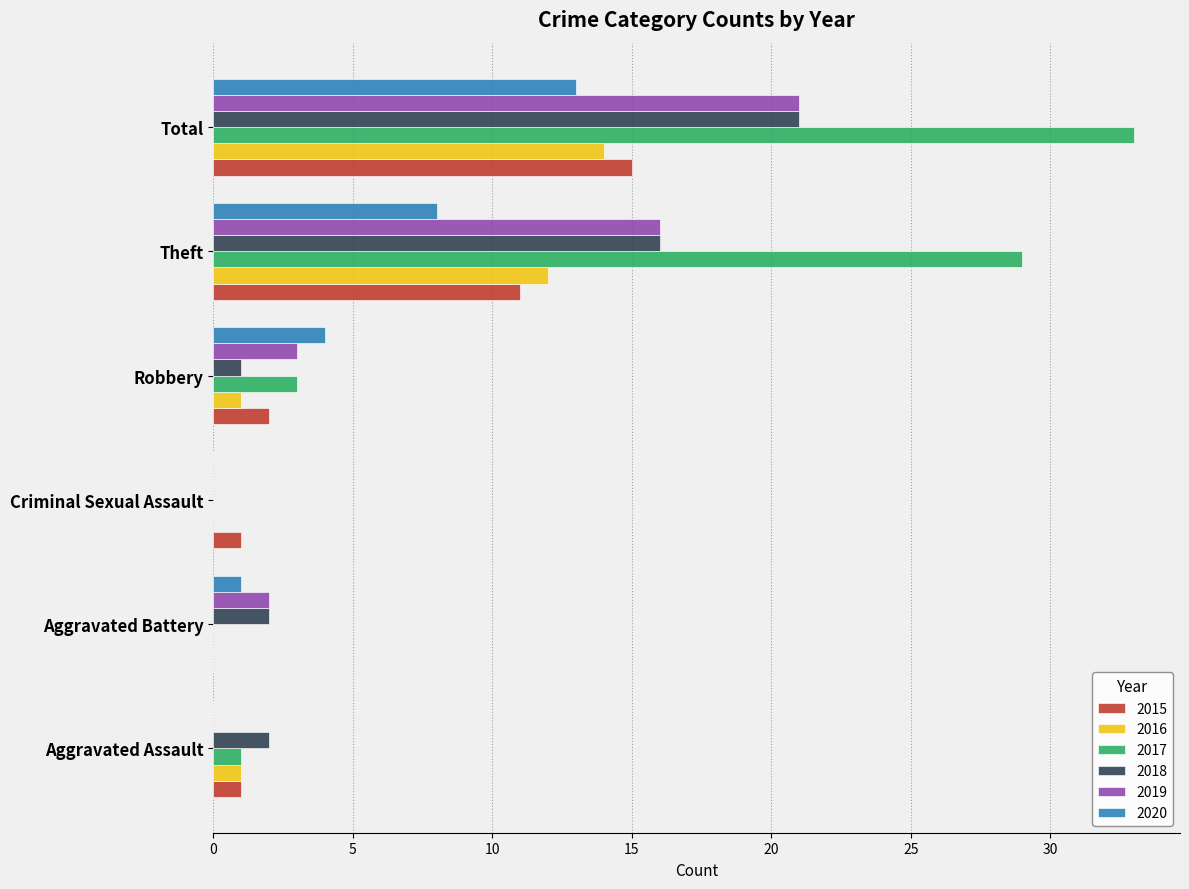

Is the value of 2016 at Robbery greater than the value of 2019 at Total?

No